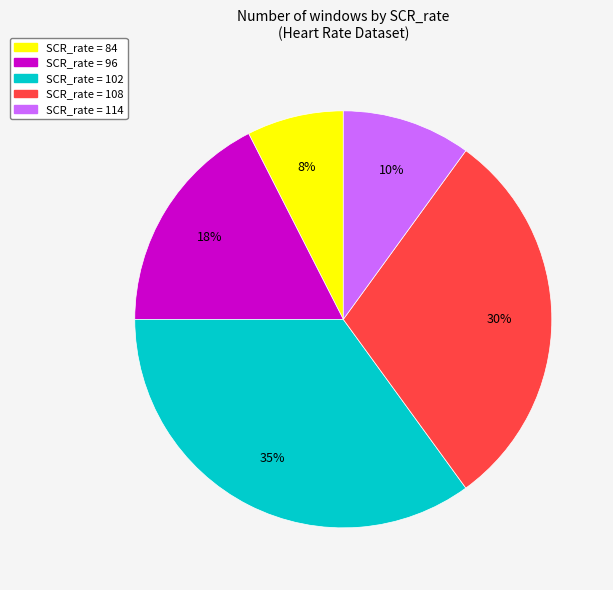

Is there any slice that represents more than half of the pie?

No